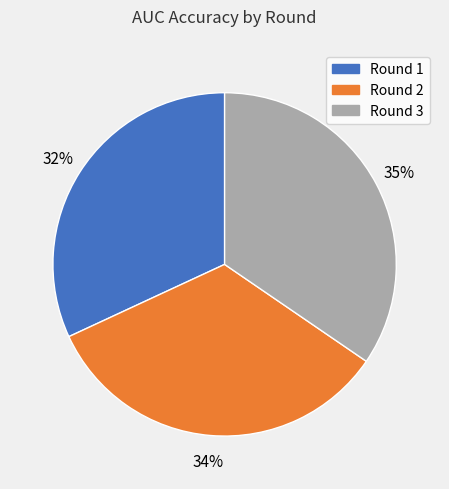

Count the number of slices in the pie.

3